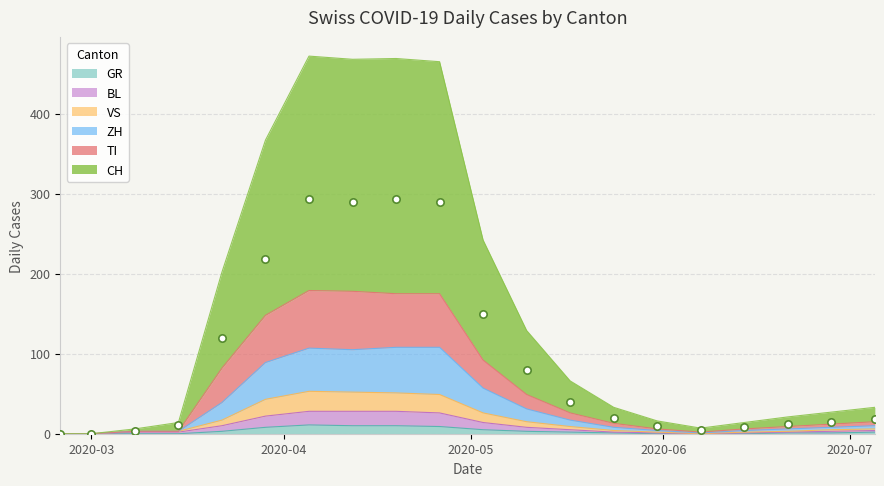

What are all the series names shown in the legend?

CH, GR, VS, BL, TI, ZH